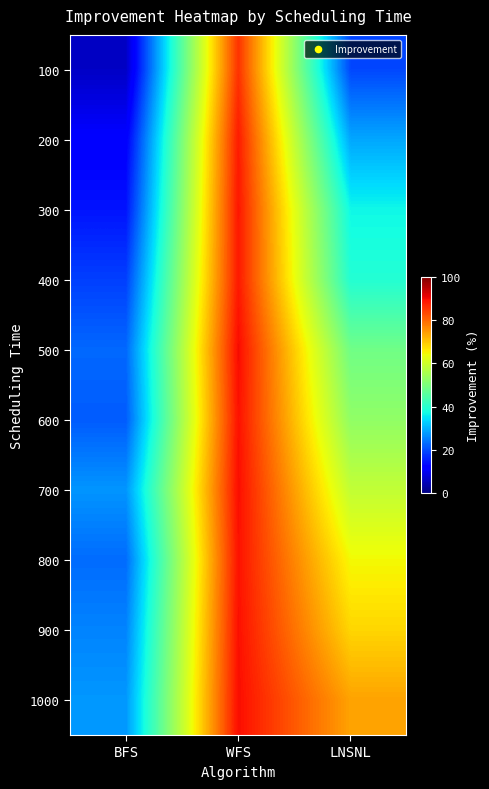

Reading right to left, extract all data points from this chart.

100: LNSNL=19.5	WFS=85.6	BFS=6.2
200: LNSNL=28.9	WFS=88.0	BFS=11.7
300: LNSNL=36.9	WFS=88.5	BFS=14.4
400: LNSNL=39.3	WFS=88.2	BFS=18.8
500: LNSNL=48.6	WFS=89.7	BFS=22.8
600: LNSNL=52.6	WFS=89.1	BFS=21.6
700: LNSNL=58.5	WFS=89.5	BFS=27.2
800: LNSNL=64.5	WFS=89.0	BFS=23.2
900: LNSNL=68.2	WFS=89.2	BFS=25.5
1000: LNSNL=73.6	WFS=89.5	BFS=27.5